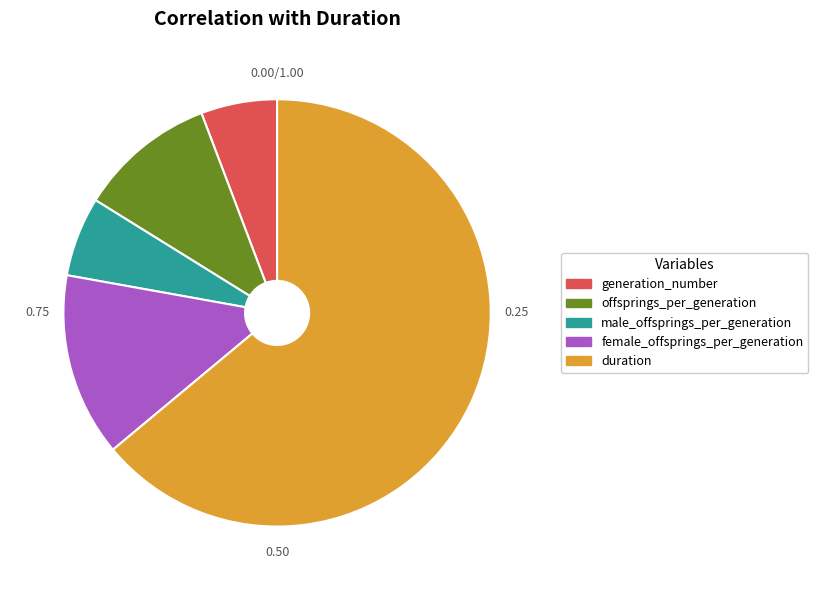

Does female_offsprings_per_generation represent more than half of the total?

No